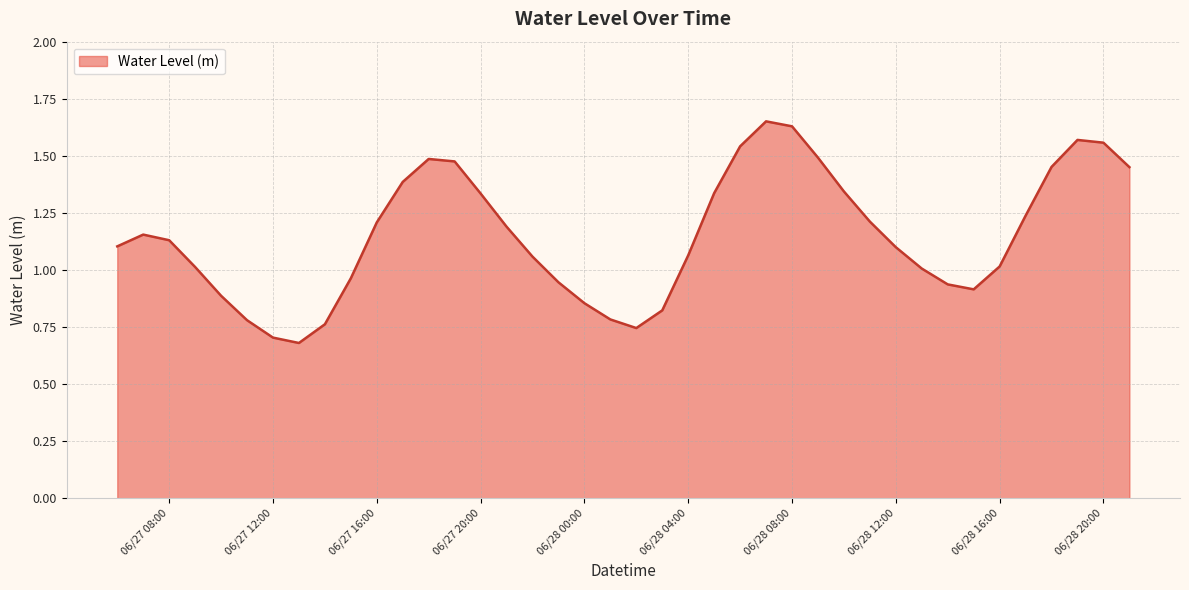

How many lines are shown in the chart?

1